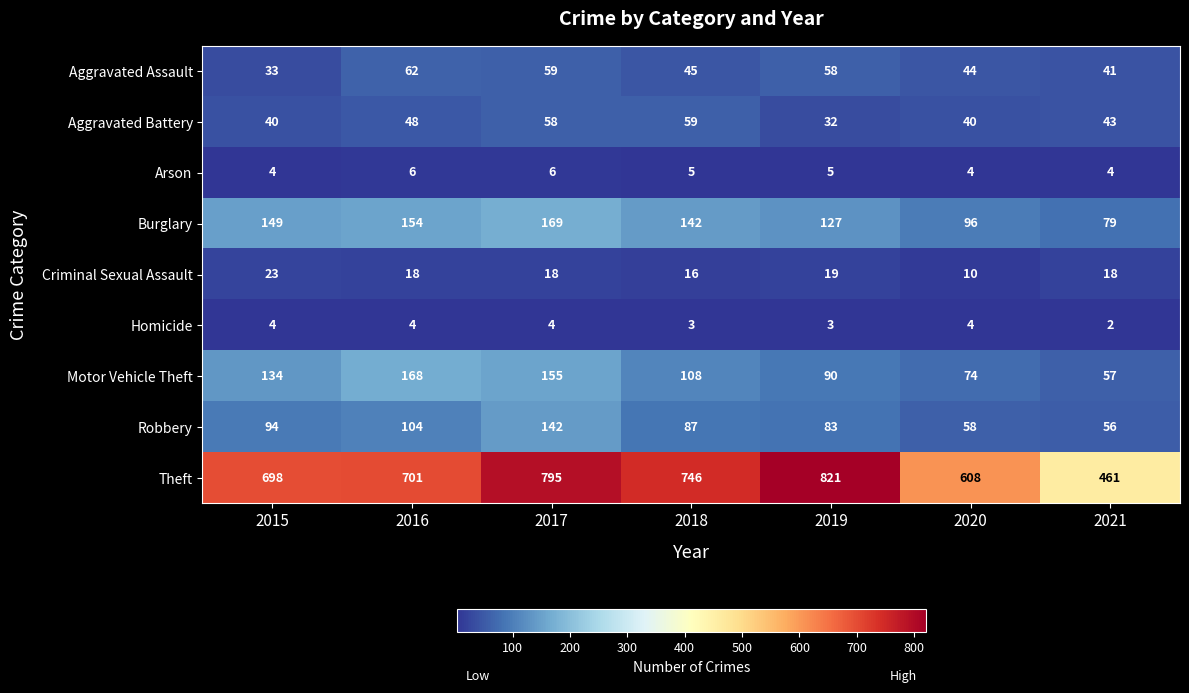

Which series has the widest spread of values?

Theft